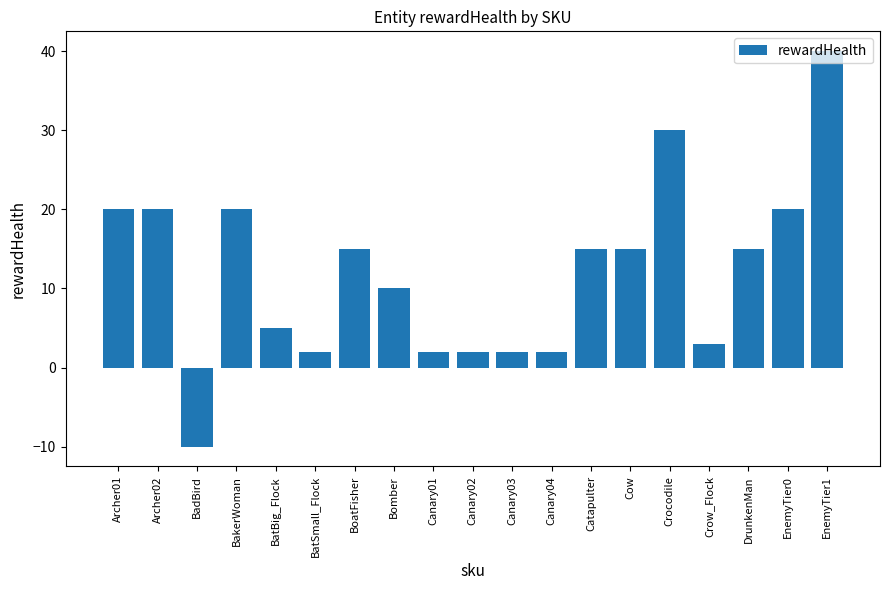

What is the difference between the second highest and second lowest values?

28